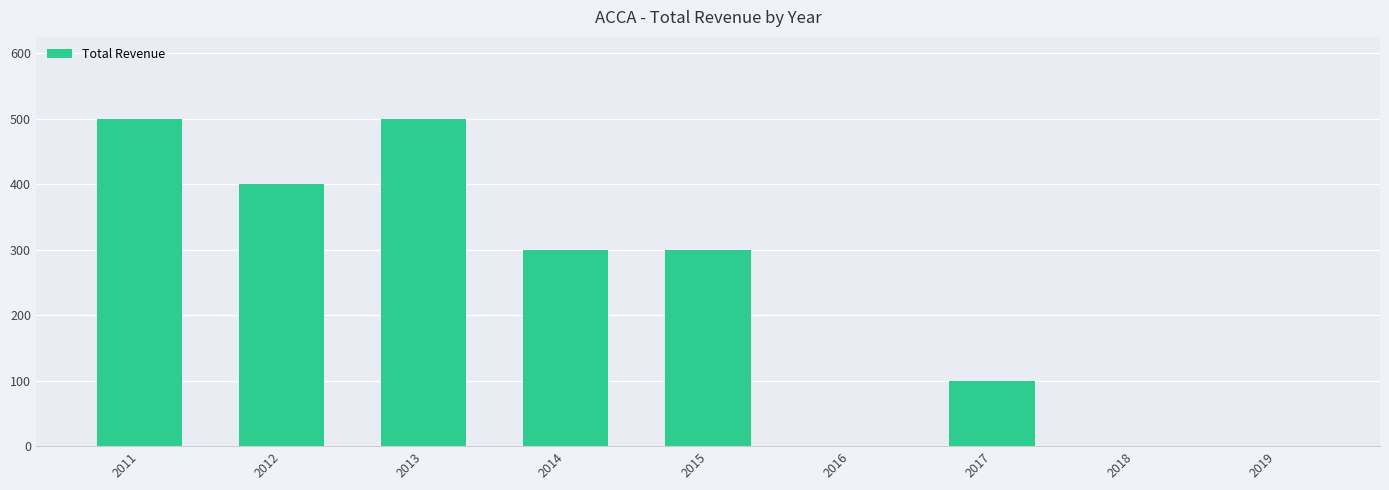

Is it true that the value at 2011 is 500?

True